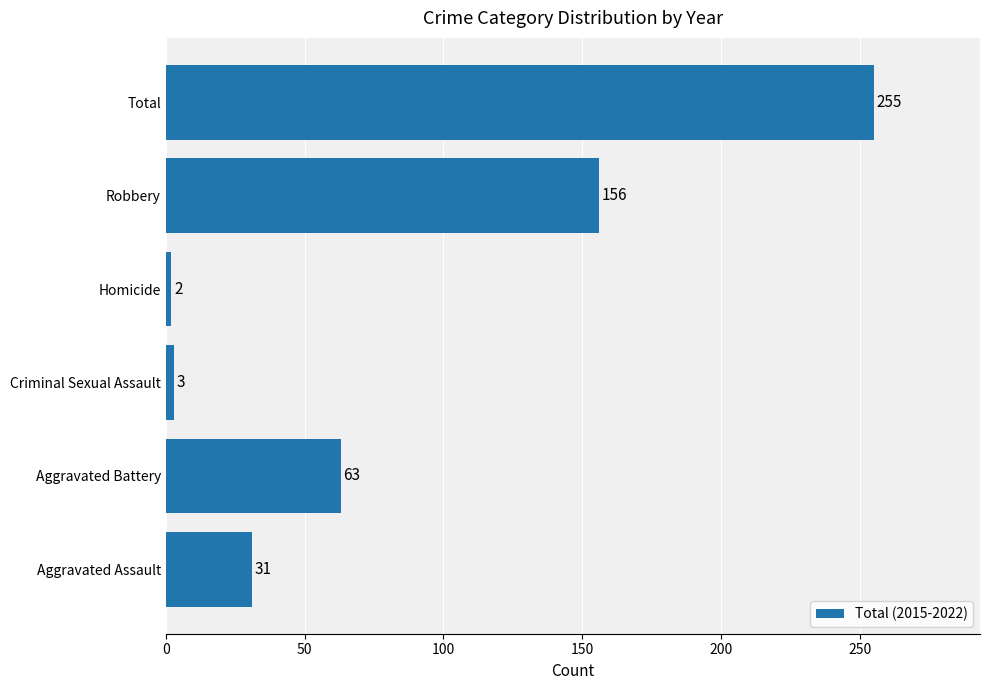

What is the greatest value displayed?

255